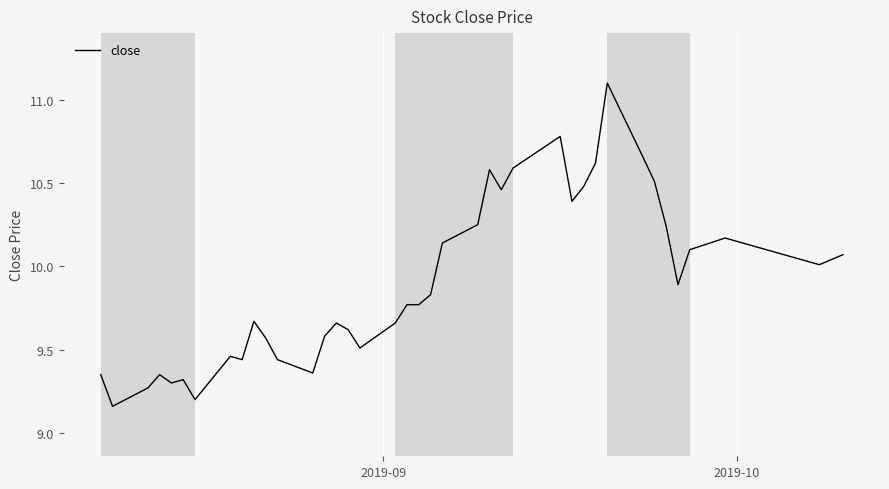

What is the maximum value shown in the chart?

11.1